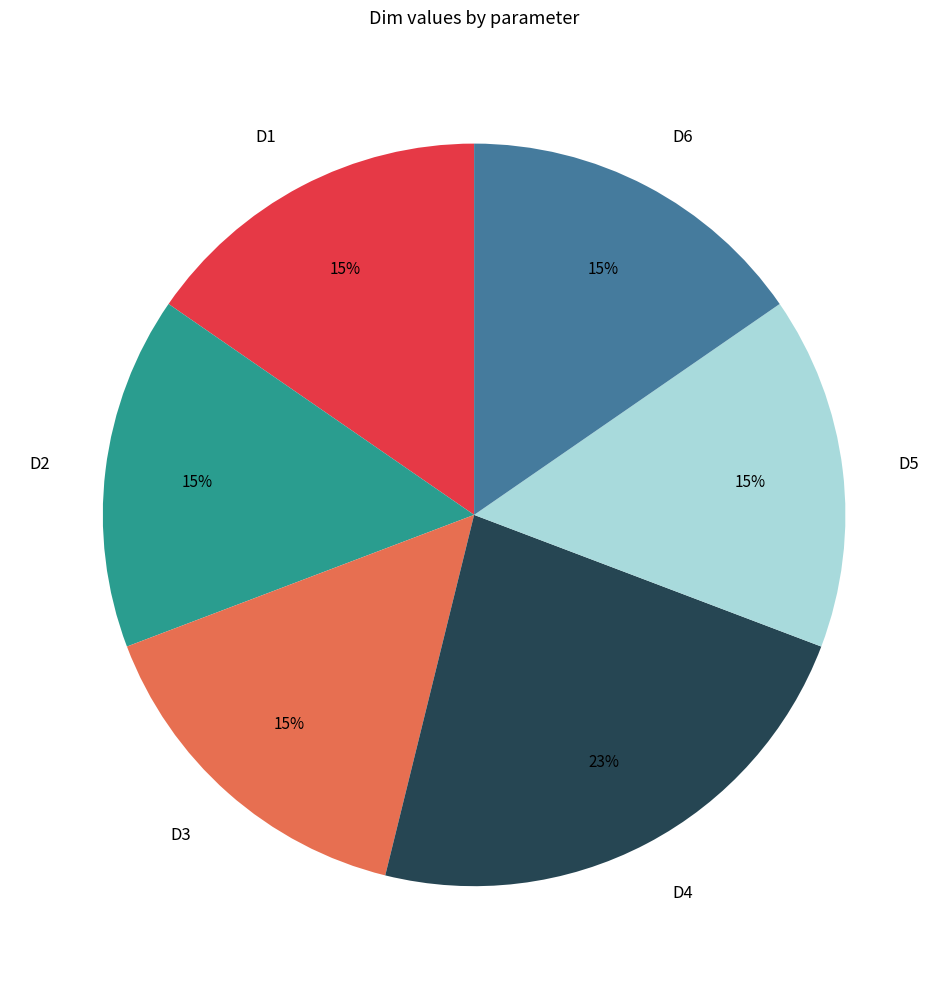

What is the largest slice in the pie chart?

D4